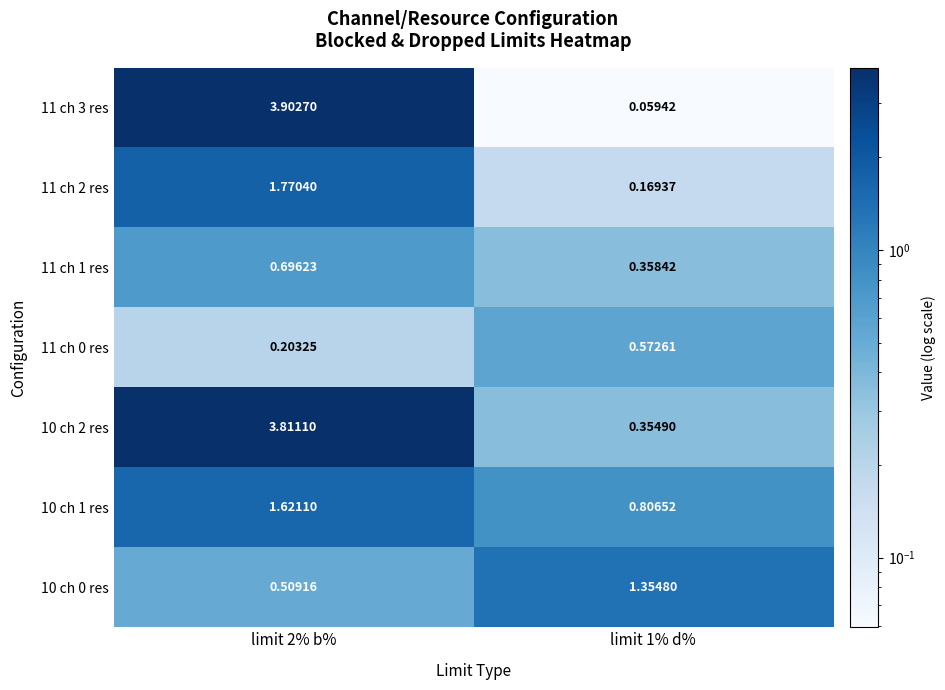

Which series has the largest total across all categories?

10 ch 2 res